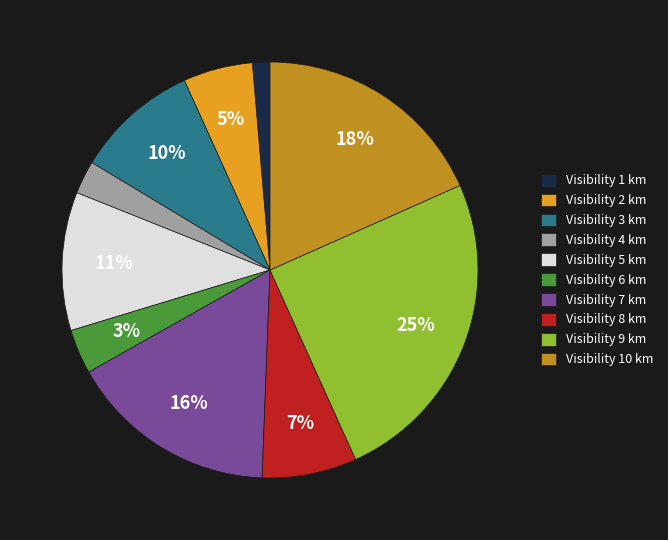

Which has a higher value, Visibility 7 km or Visibility 1 km?

Visibility 7 km